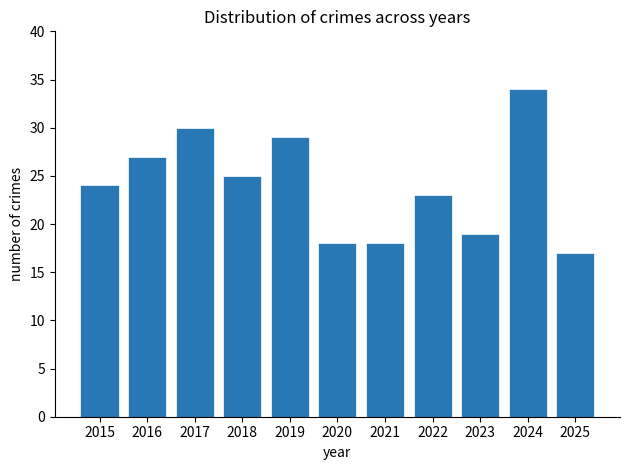

Approximately how many times larger is the value at 2021 compared to 2025?

1.1